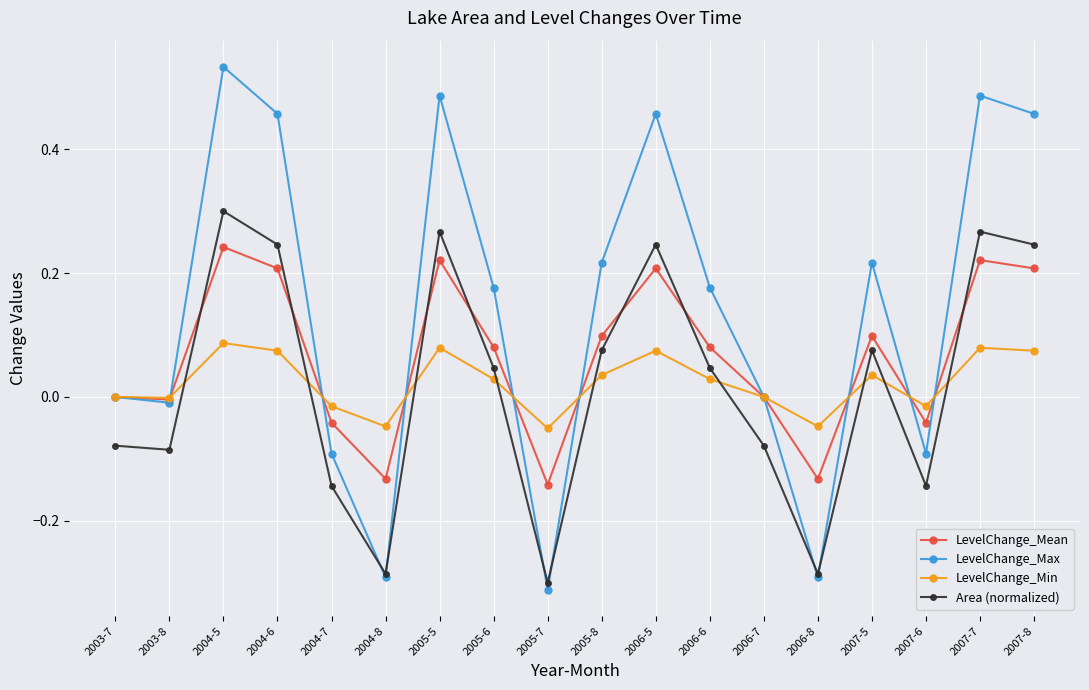

Which series has the largest total across all categories?

LevelChange_Max